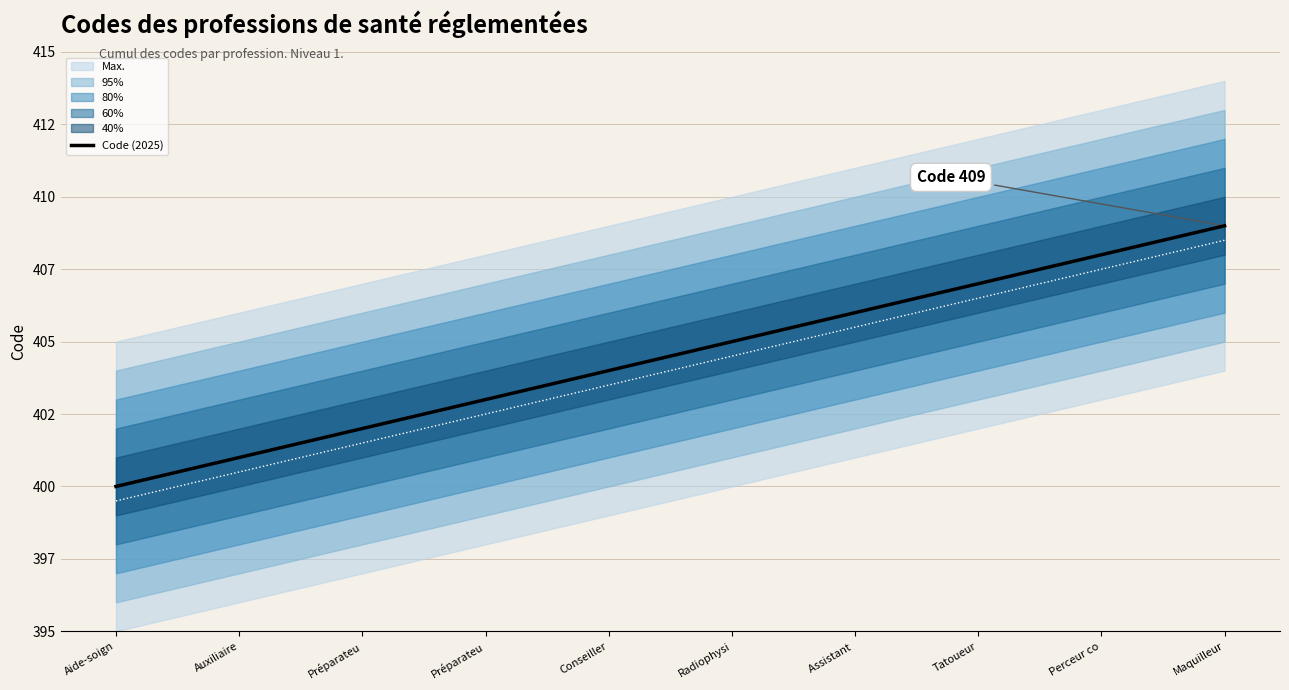

True or false: there are more than 0 points higher than both neighbors.

False